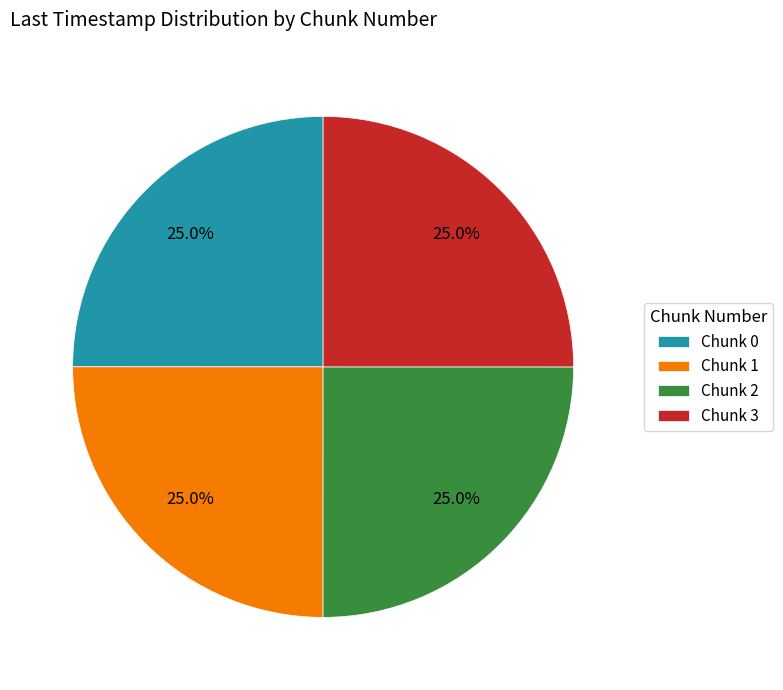

How many slices are in this pie chart?

4